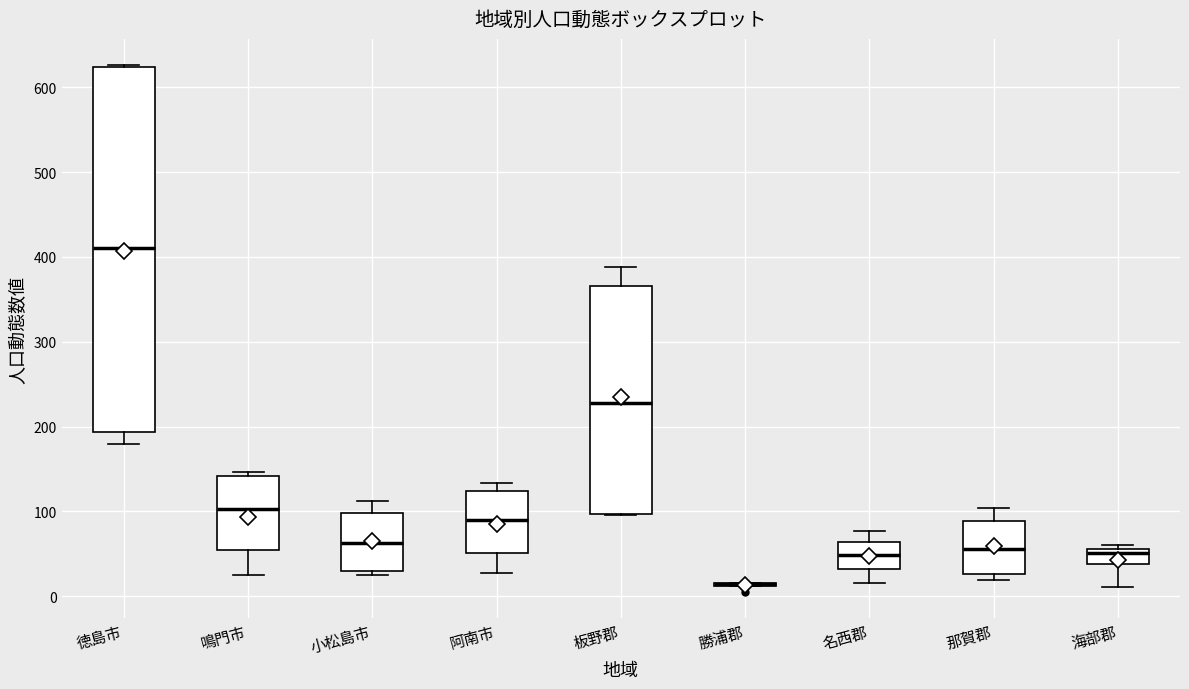

Comparing the boxes themselves (not the whiskers), which one is the tallest?

徳島市